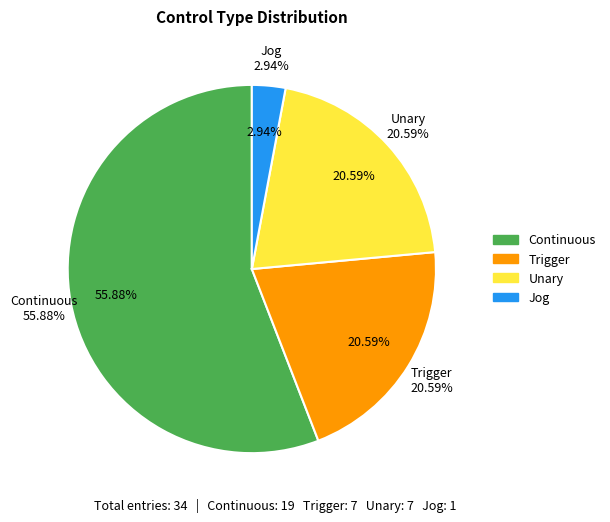

Which category has the biggest portion of the pie?

Continuous